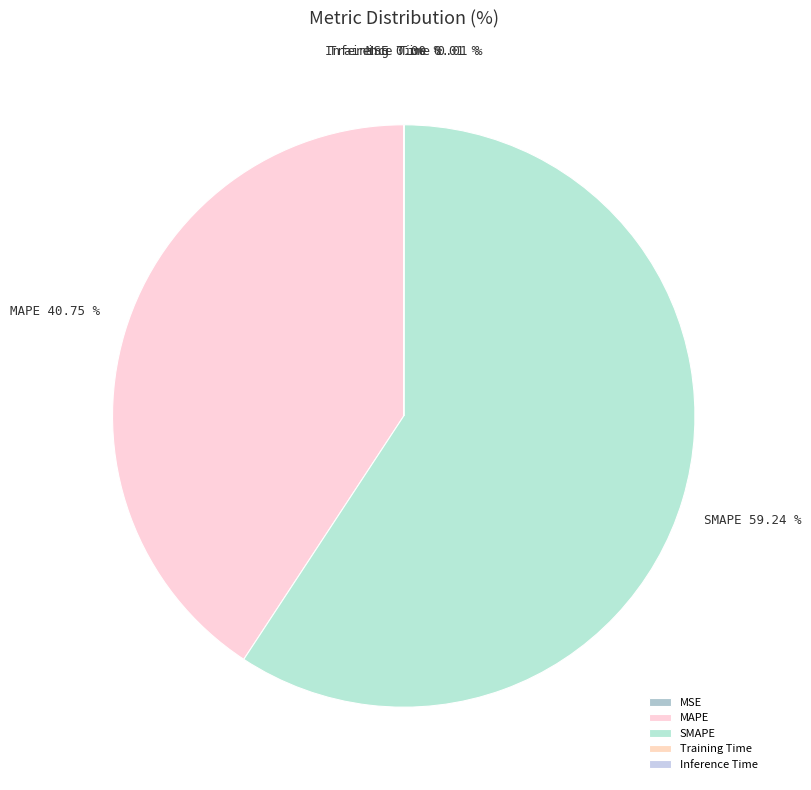

Is there any slice that represents more than half of the pie?

Yes